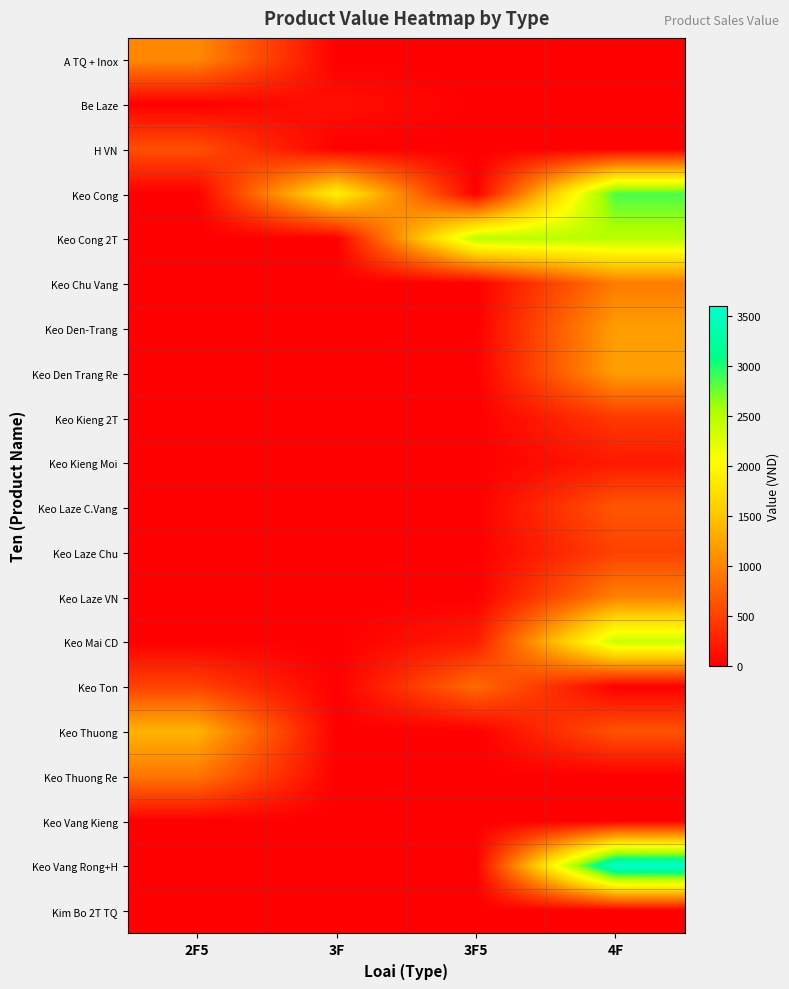

What is the total value across all series at 3F?

2035